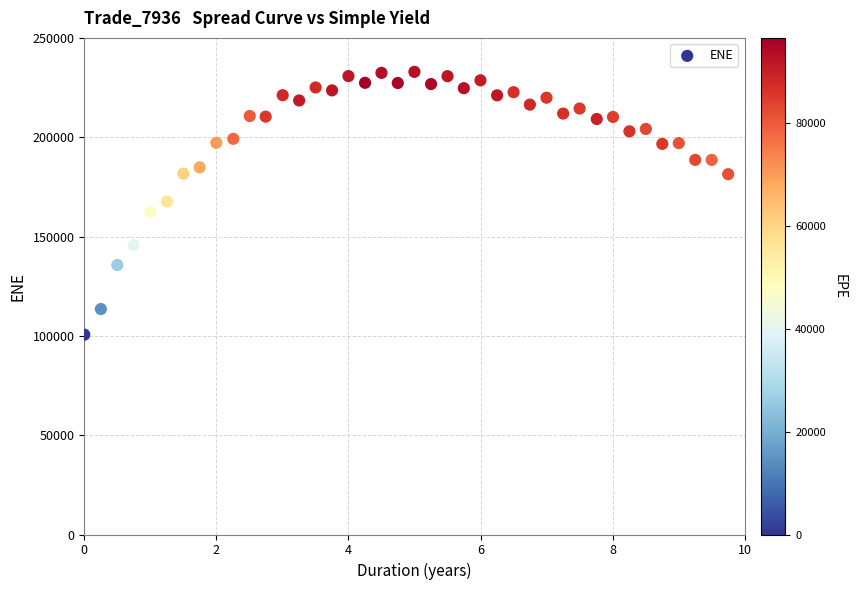

What is the range of Y values (max minus min)?

132306